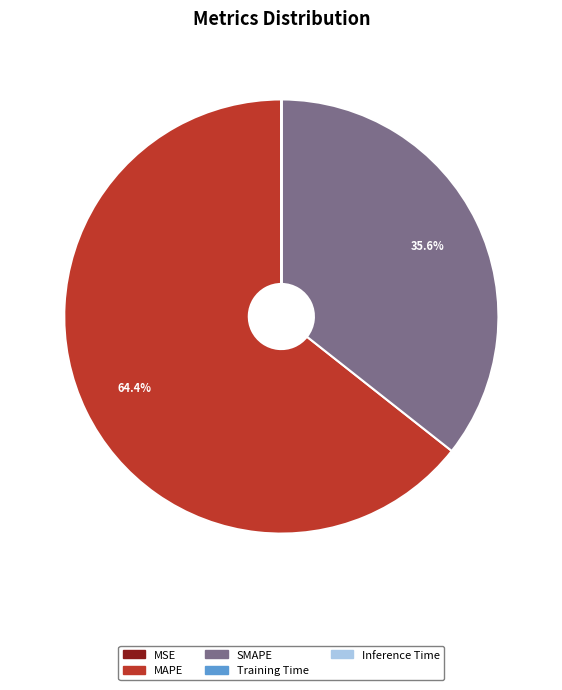

Approximately how many times larger is the value at SMAPE compared to MAPE?

0.6